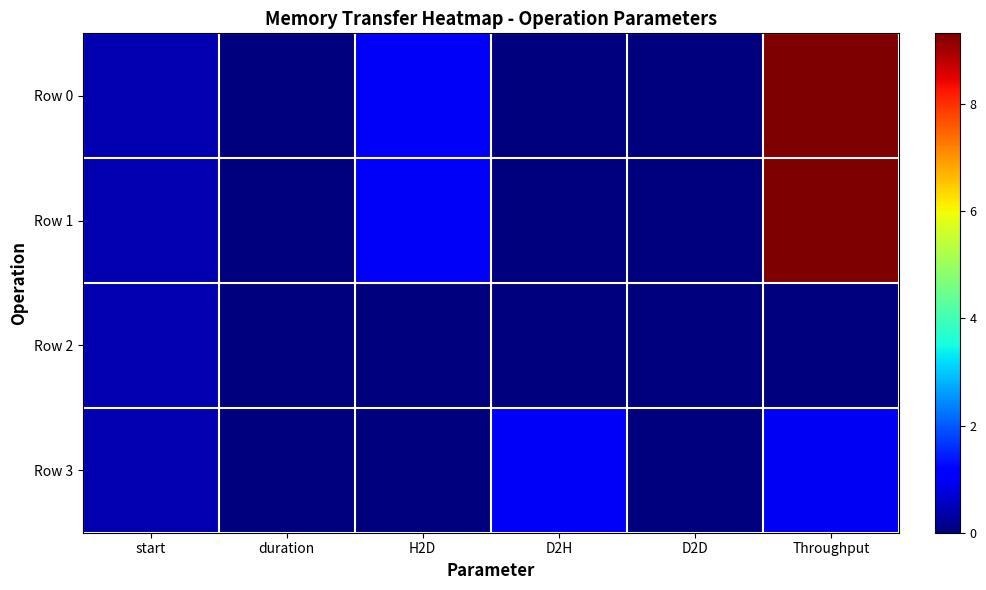

List the series in order of their peak value, highest first.

Row 0, Row 1, Row 3, Row 2